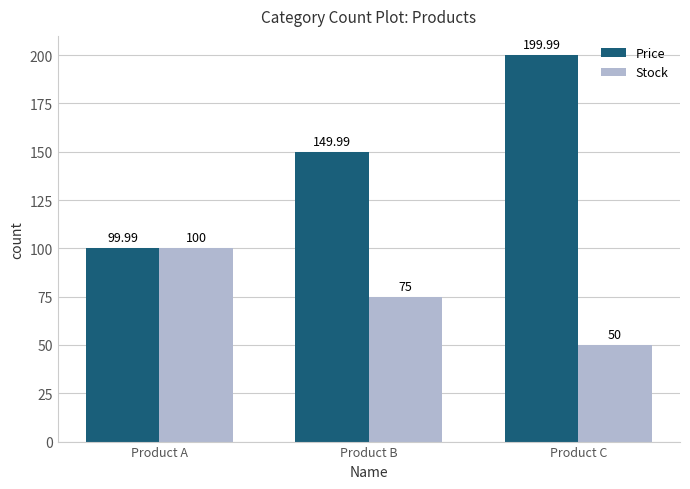

List the series in order of their peak value, lowest first.

Stock, Price